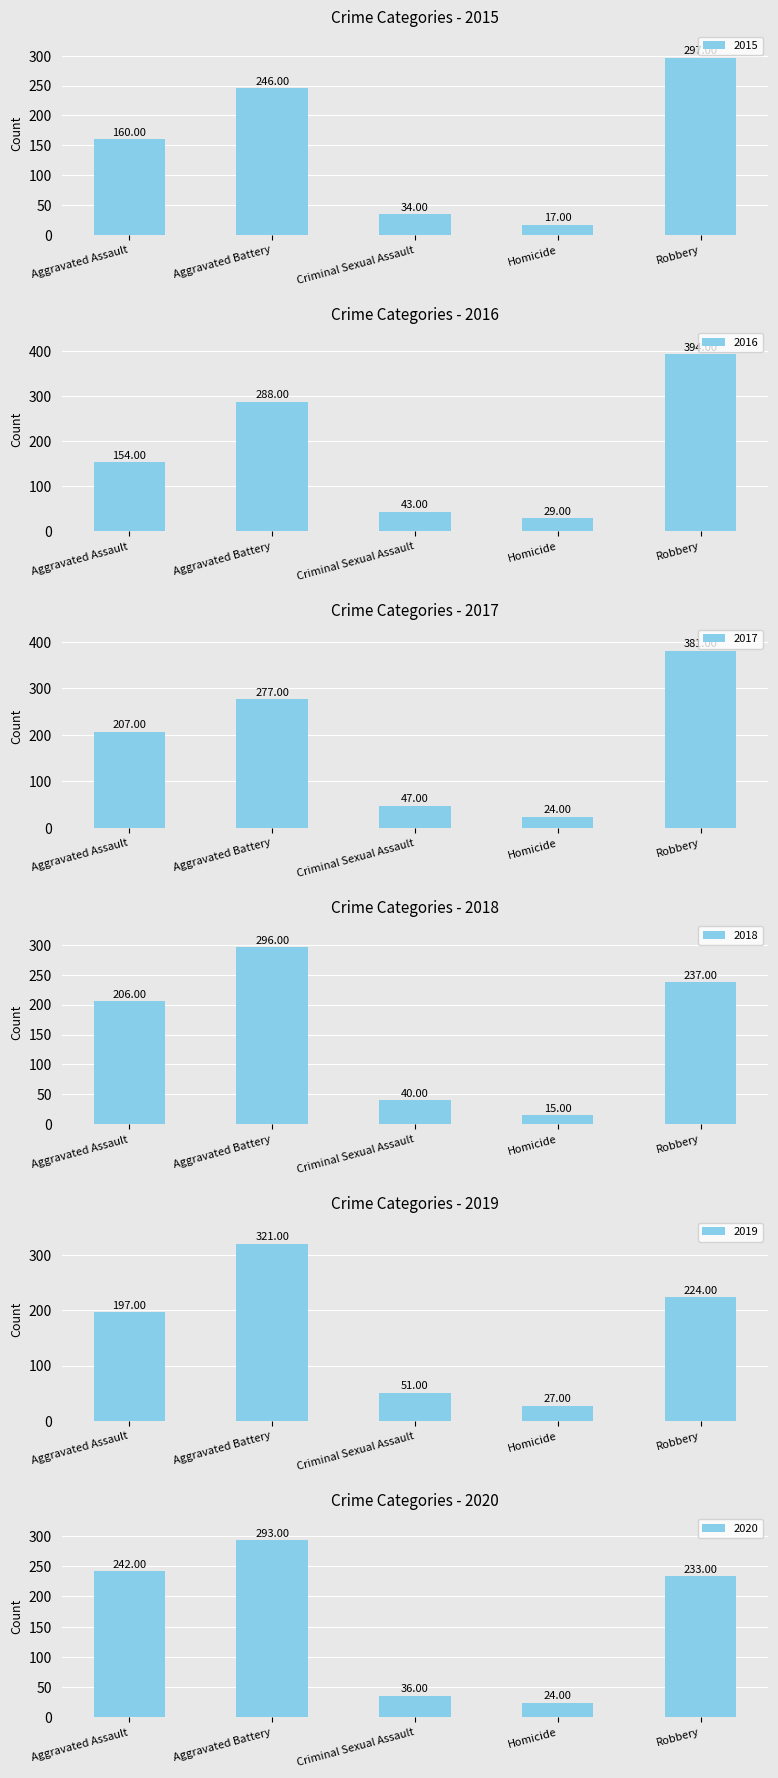

The 2020 series shows 100 at Aggravated Assault. True or false?

False